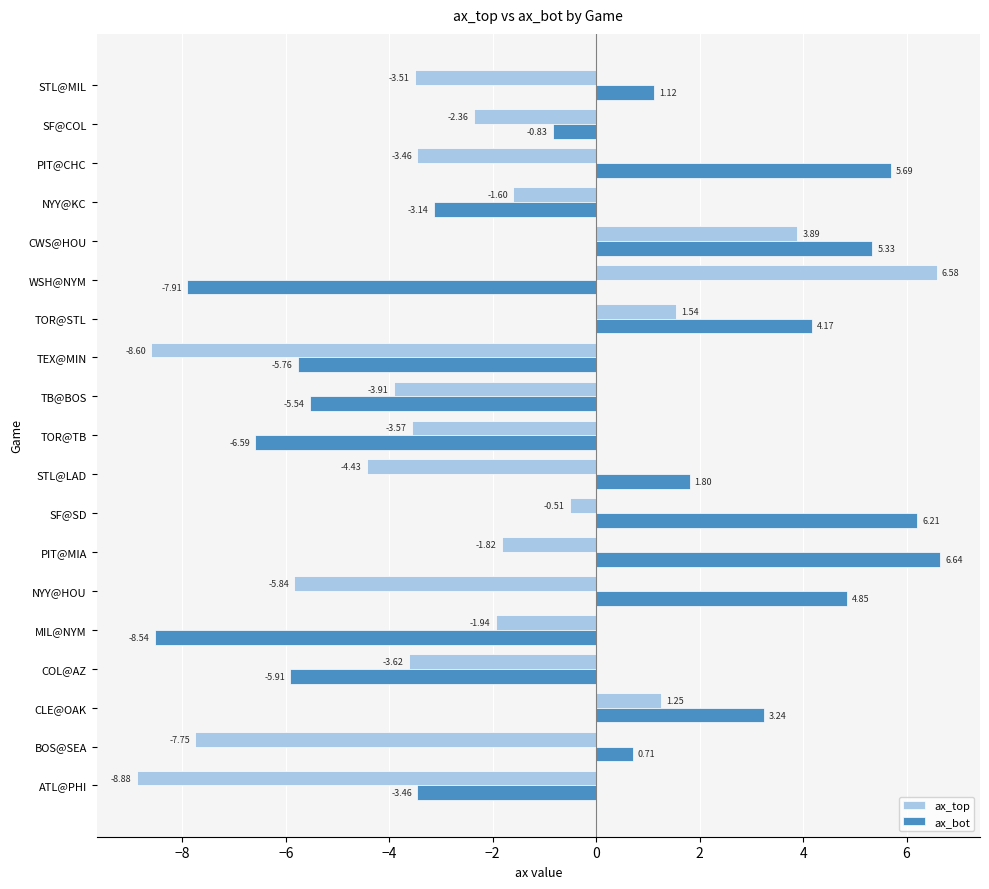

At which label is ax_bot closest to 0?

BOS@SEA